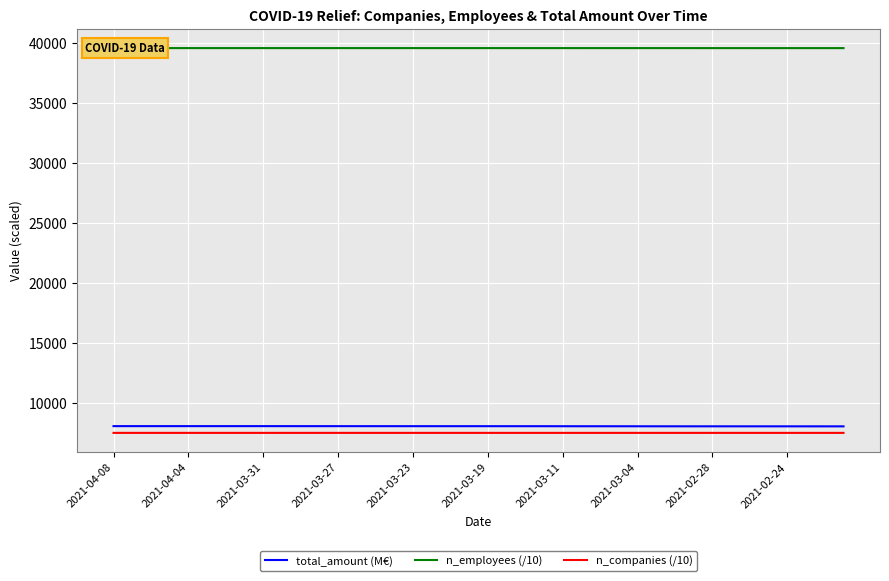

True or false: total_amount (M€) and n_companies (/10) cross at least once.

False